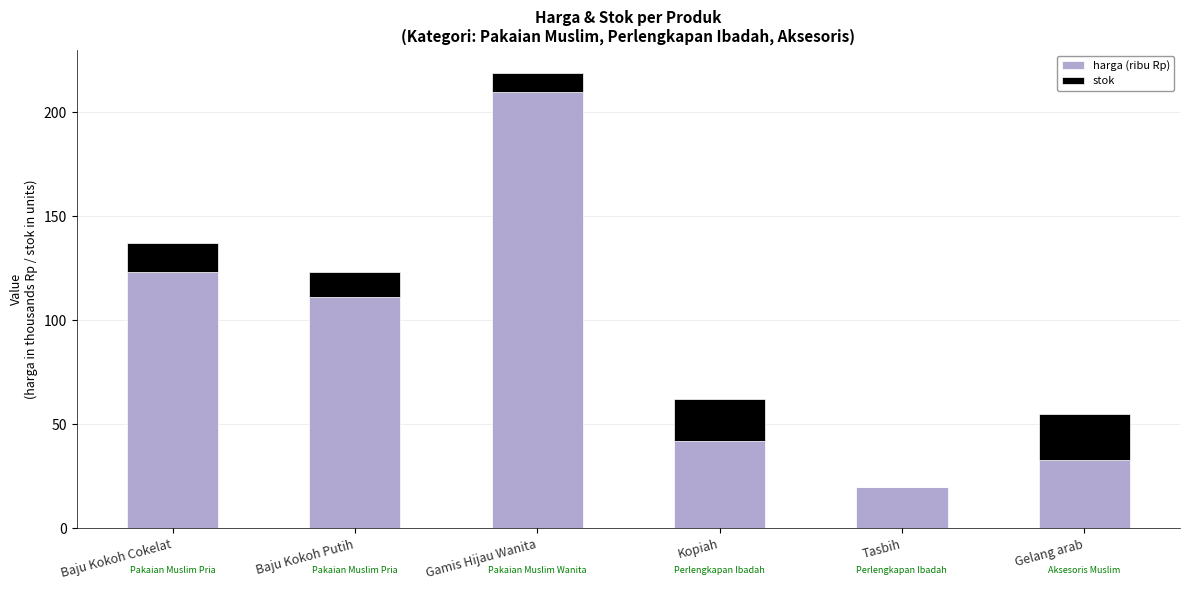

What is the total value across all series at Kopiah?

62